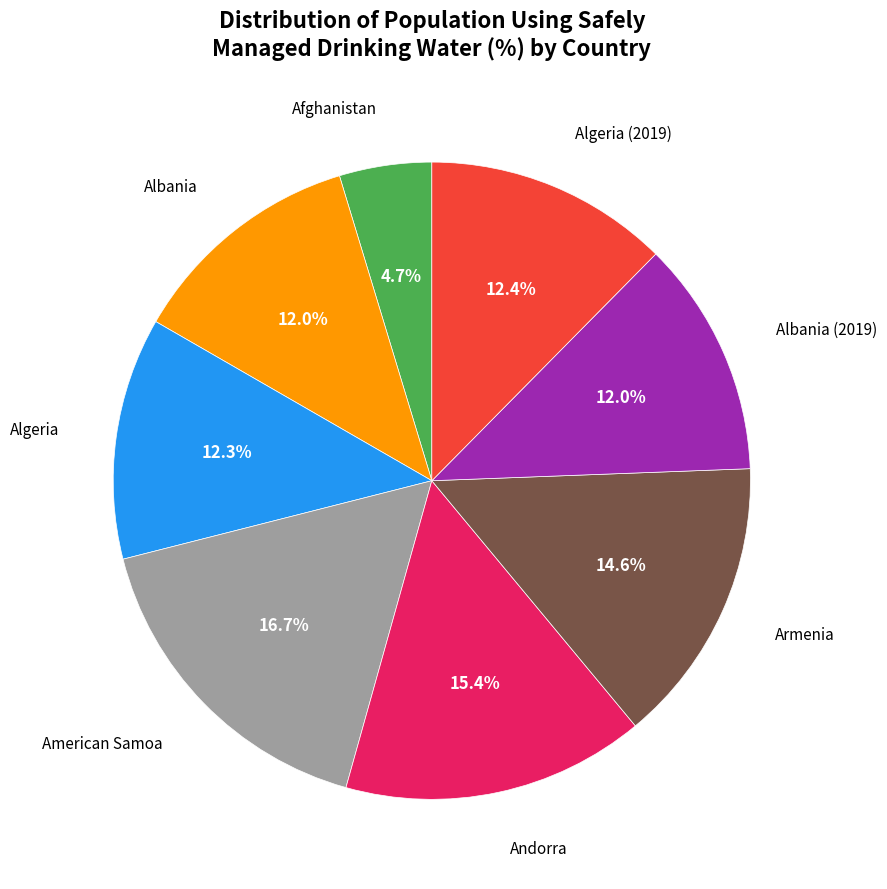

Is there a majority slice in this chart?

No